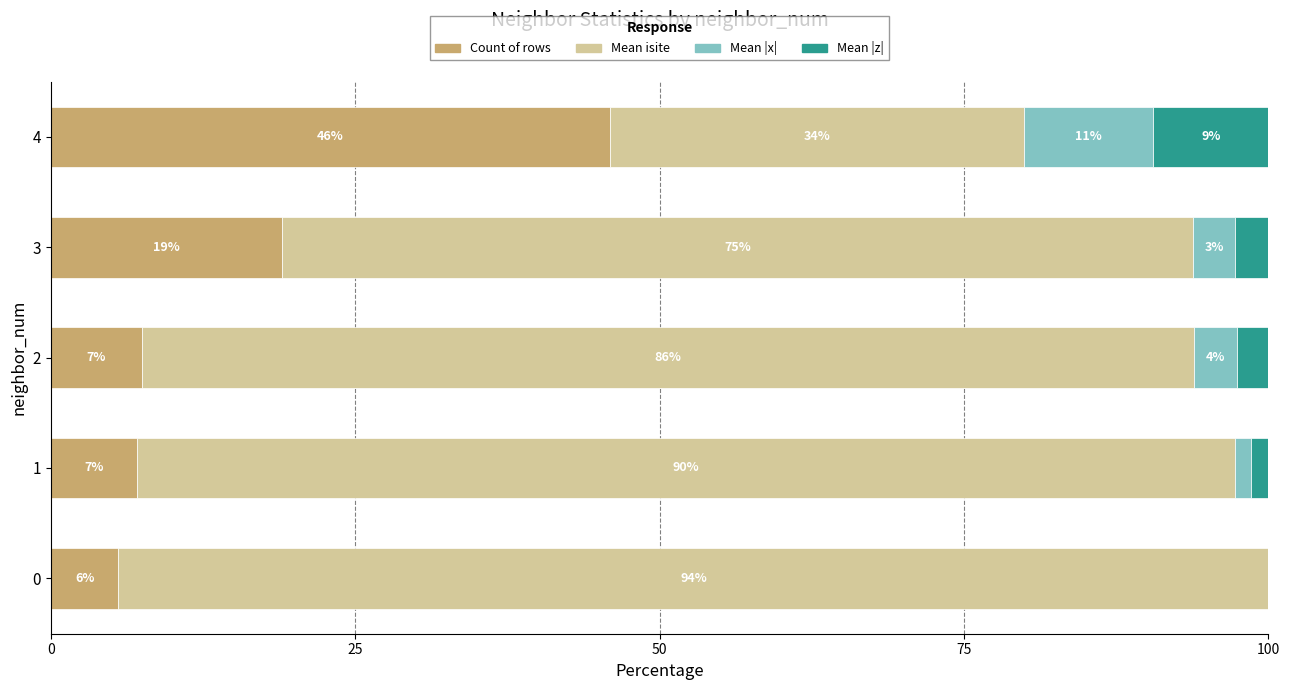

What are all the series names shown in the legend?

Count of rows, Mean isite, Mean |x|, Mean |z|